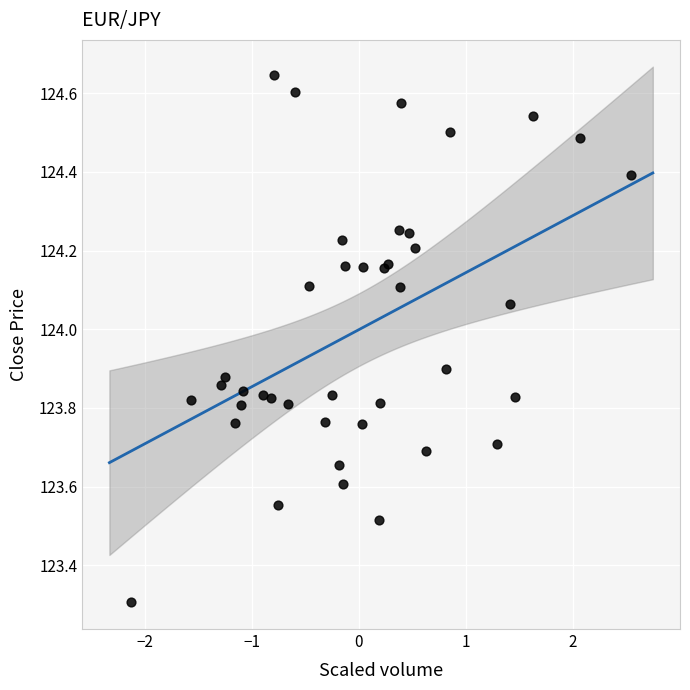

What Y value in the scatter plot is closest to 123?

123.3